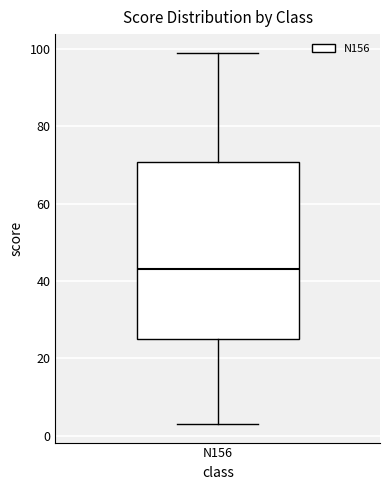

Read this box plot against the y-axis: the position of the median line, the range covered by the box, and the ends of both whiskers. The values are not printed on the chart, so give them approximately, as read against the axis.

median 44, box 26 to 70, whiskers 4 to 100